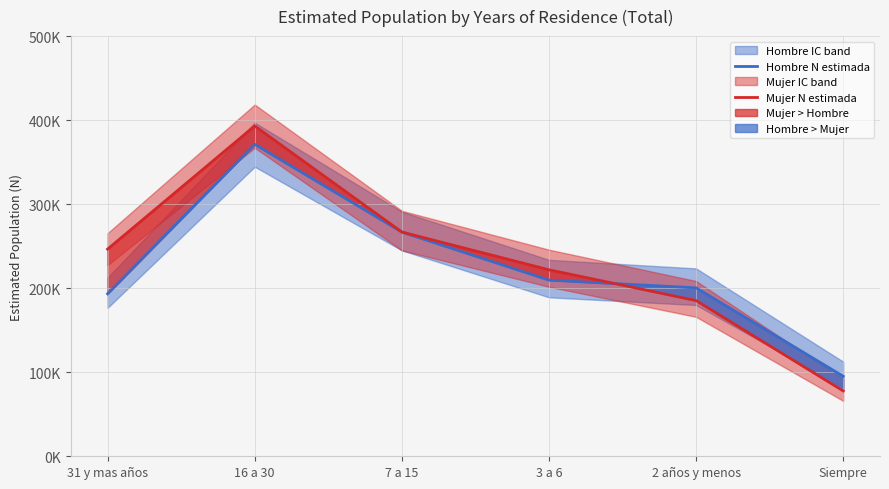

List the series in order of their overall mean, highest first.

Mujer N estimada, Hombre N estimada